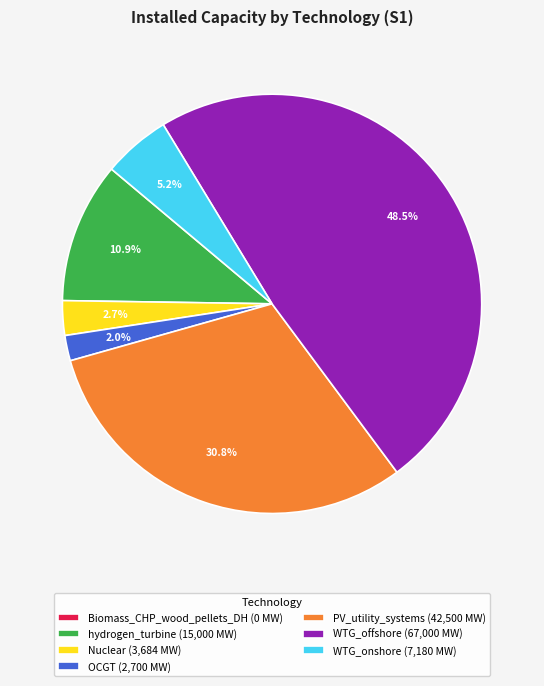

Which category has the biggest portion of the pie?

WTG_offshore